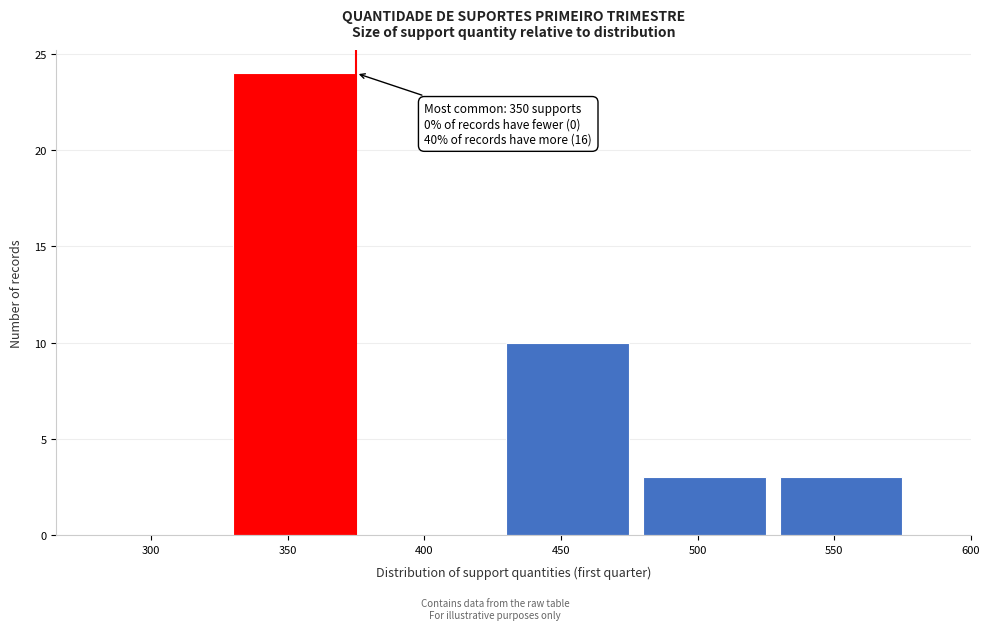

Reading left to right, extract all data points from this chart.

300=0	350=24	400=0	450=10	500=3	550=3